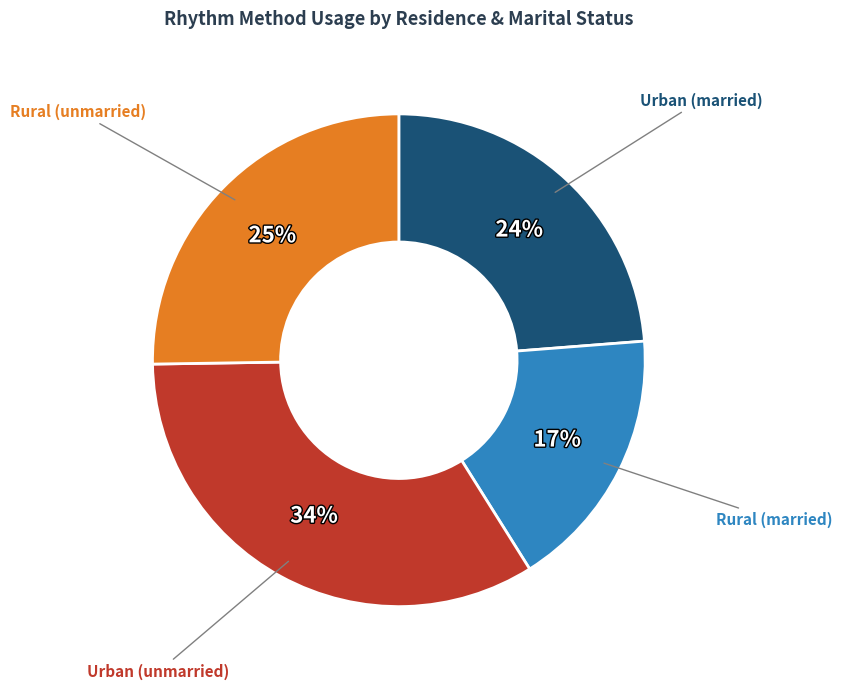

To the nearest percent, what is the average slice percentage?

25%